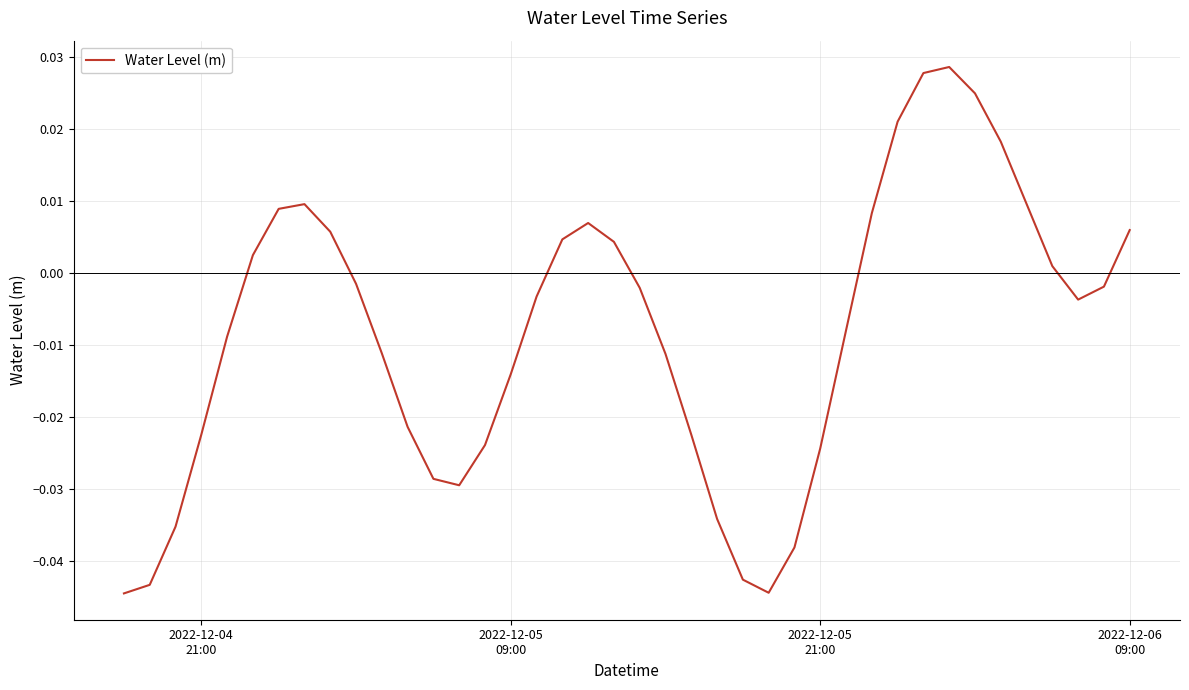

What is the sum of all values?

-0.3